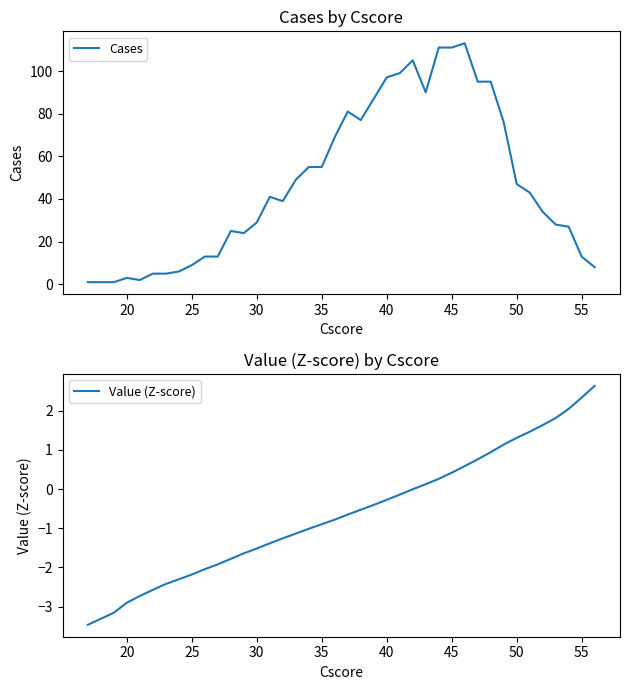

Rank the series by their average value, from highest to lowest.

Cases, Value (Z-score)